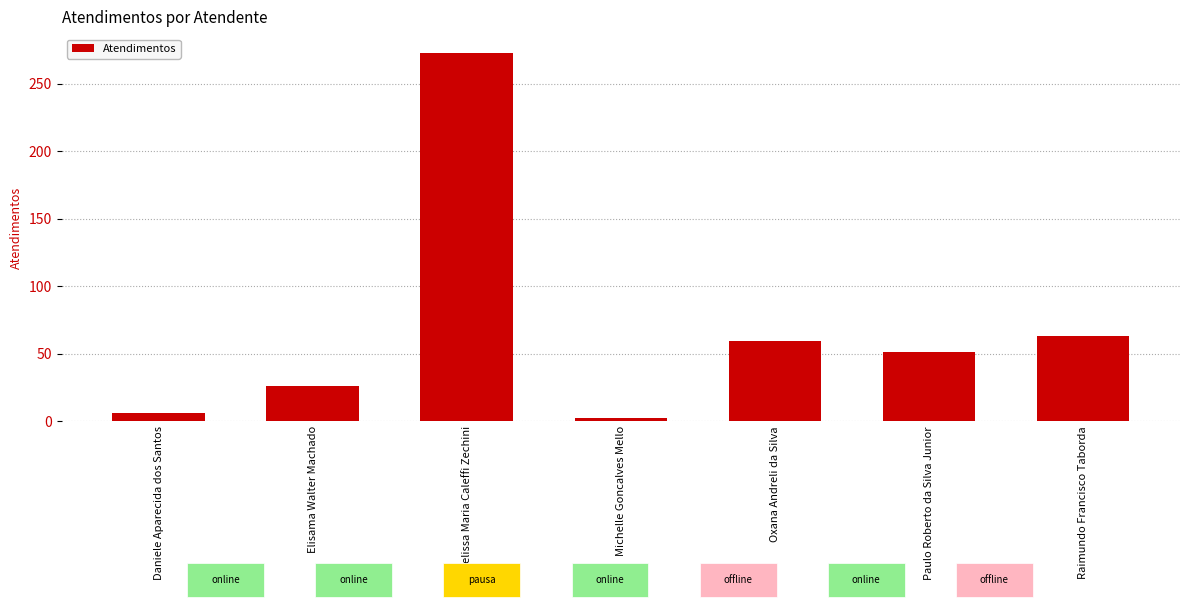

How many values are below 51?

3